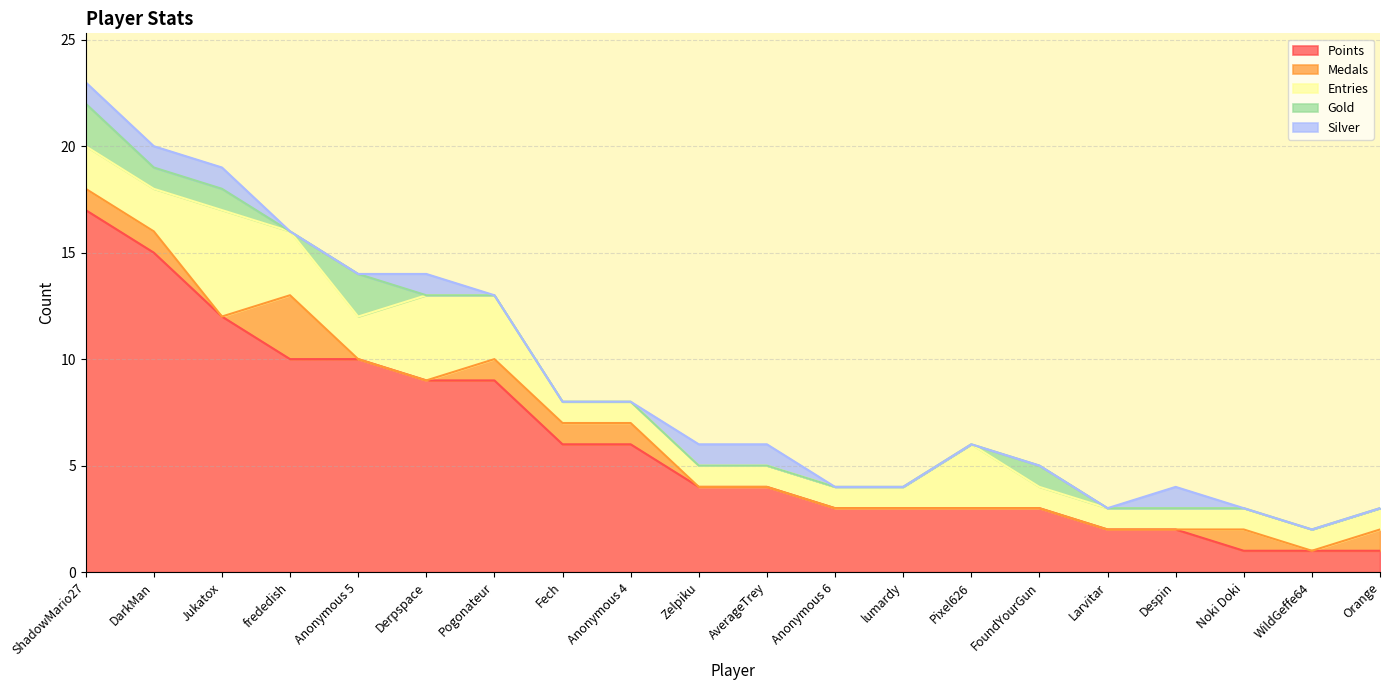

True or false: Medals and Points intersect in this chart.

False